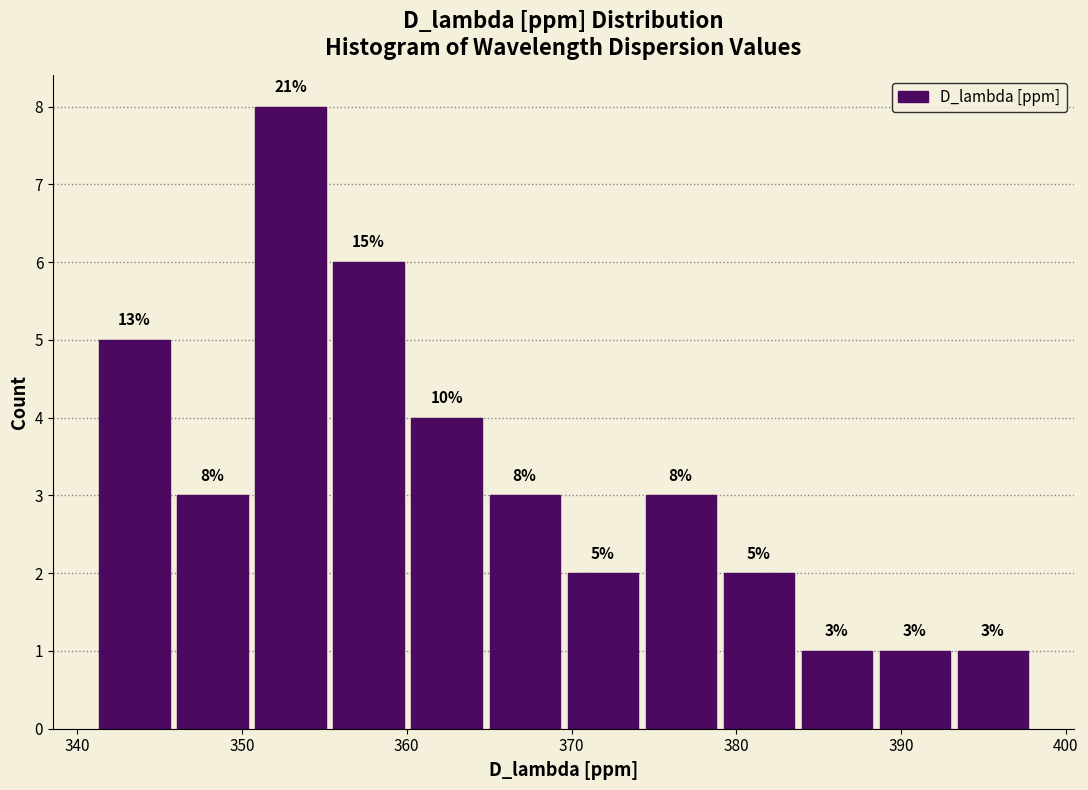

Over which range of the x-axis is the bar tallest?

351 to 356